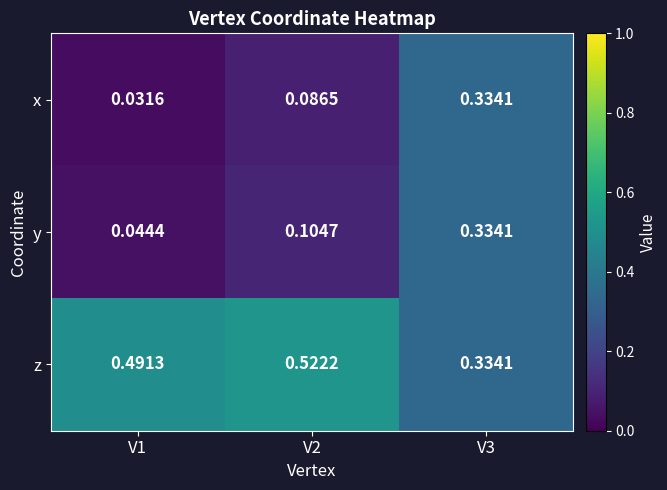

Rank the series at V1 from highest to lowest value.

z, y, x